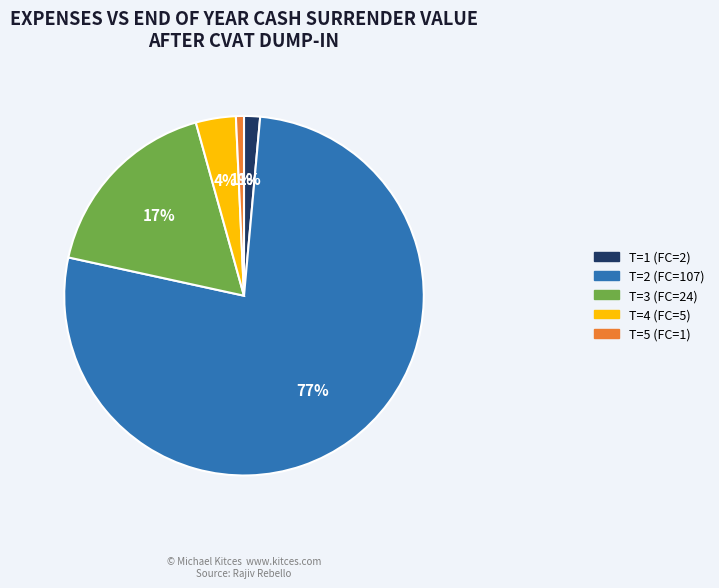

Which slice is the largest?

T=2 (FC=107)